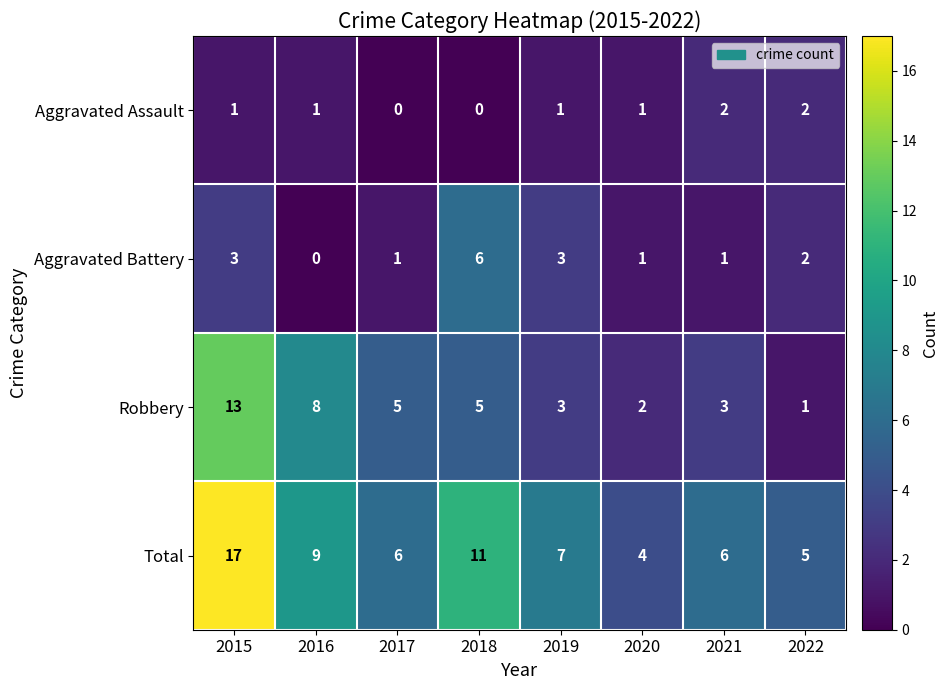

How many series are shown in this chart?

4